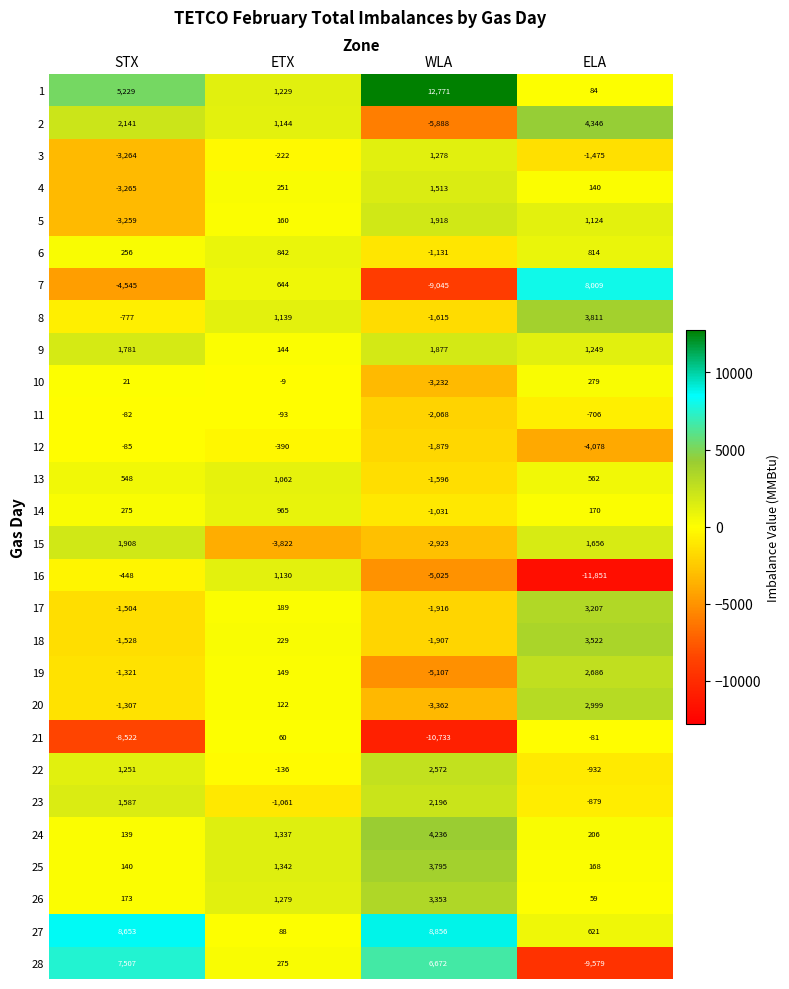

What is the difference between the 26 values at WLA and ETX?

2074